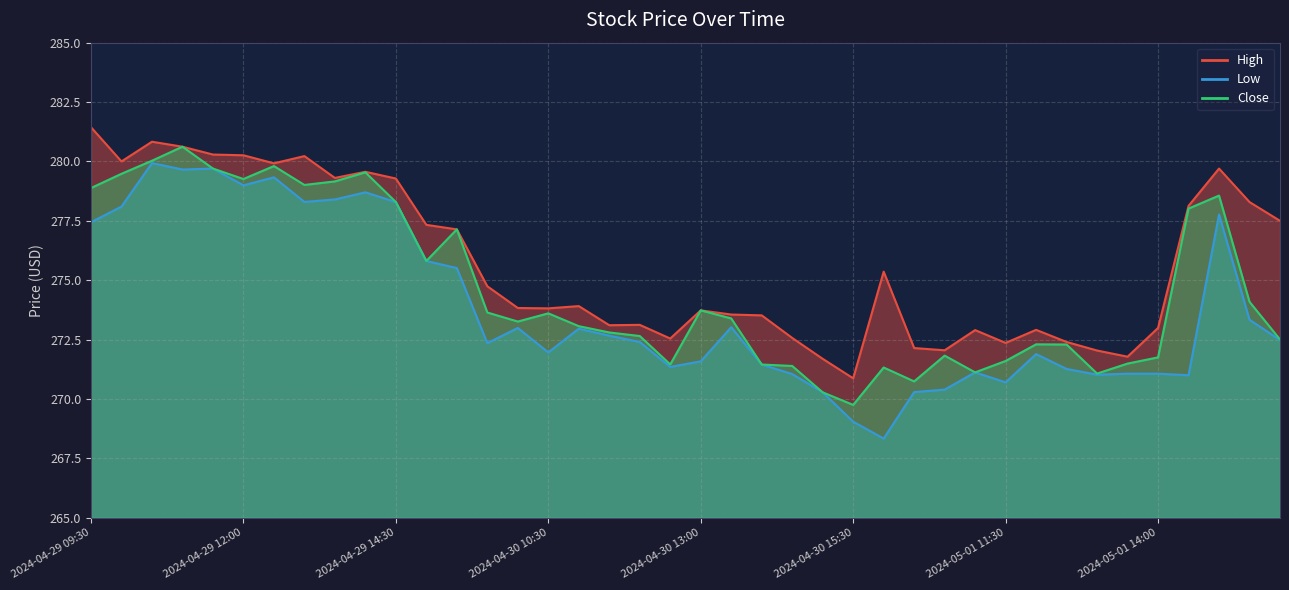

What position from the right is 2024-04-30 15:30?

15